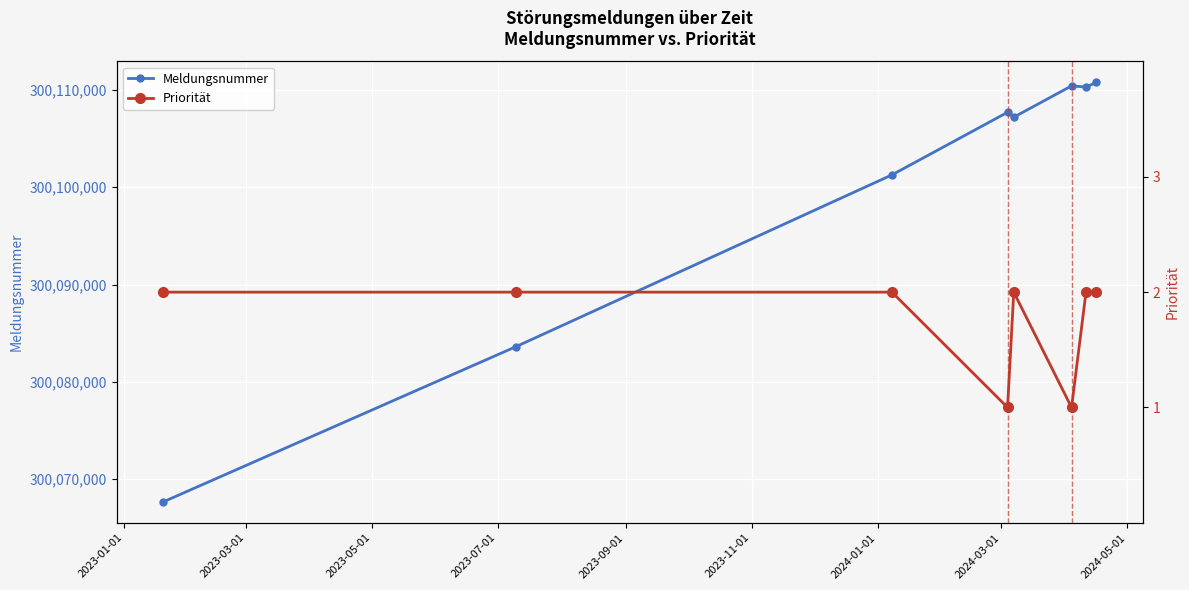

True or false: Meldungsnummer and Priorität intersect in this chart.

False